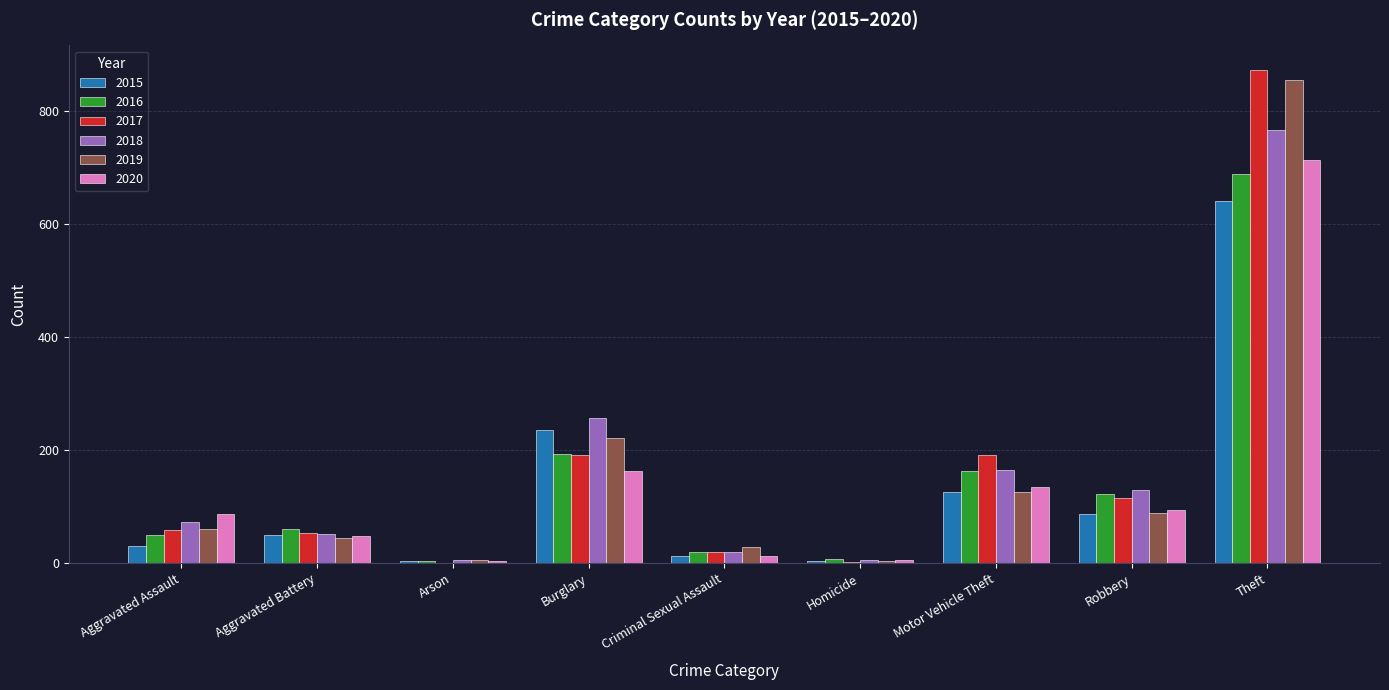

What is the total value across all series at Motor Vehicle Theft?

902